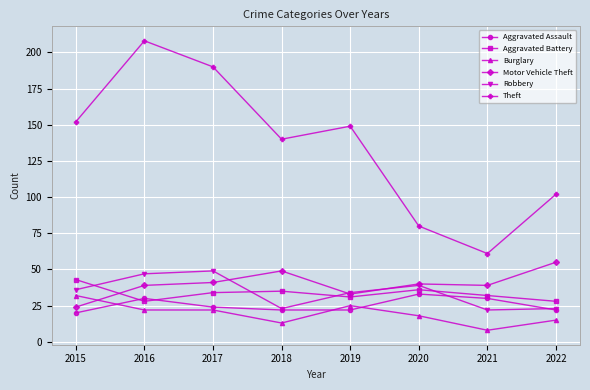

In Theft, how many points are lower than both neighbors (excluding endpoints)?

2